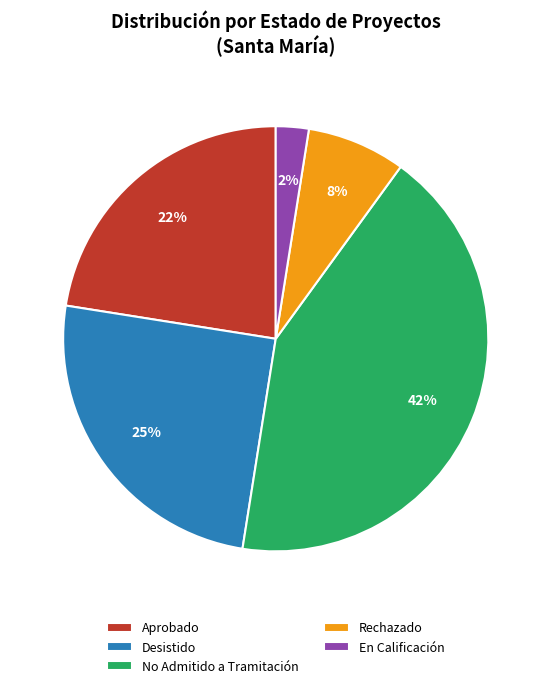

How many slices are in this pie chart?

5